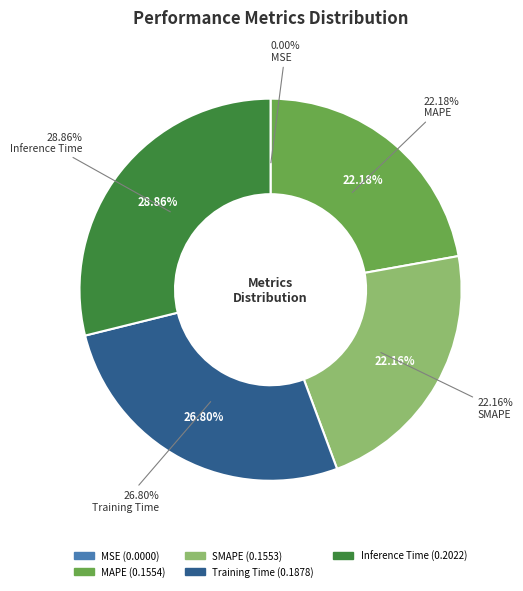

The SMAPE slice represents 29% of the pie. True or false?

False